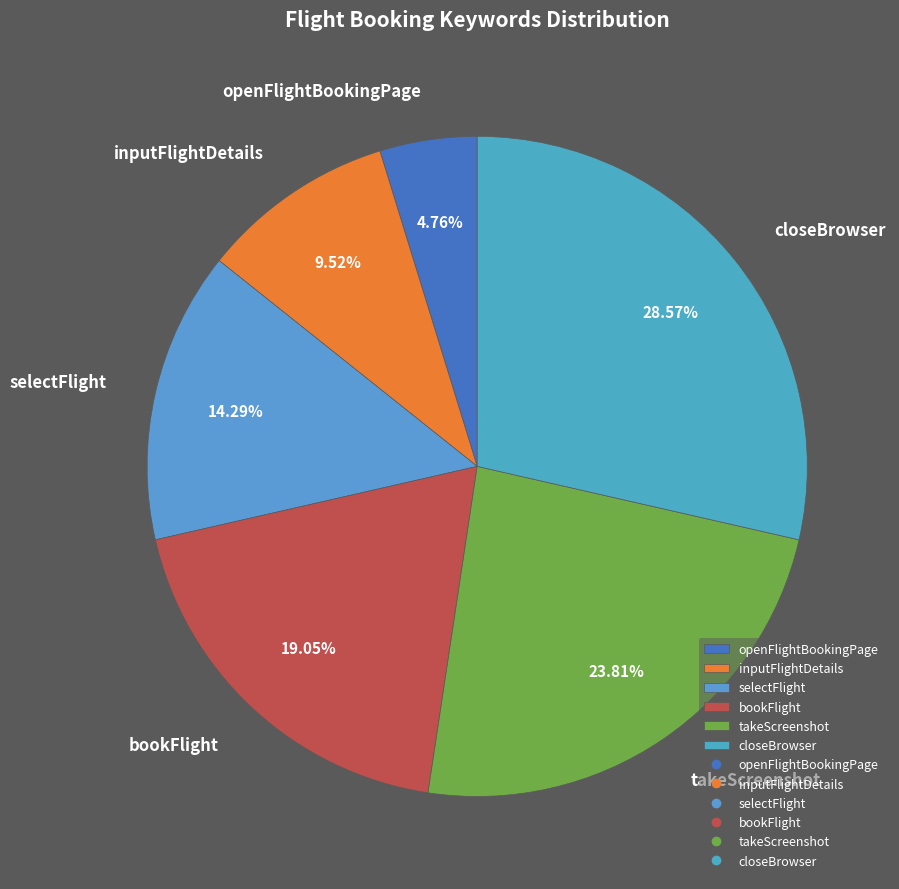

To the nearest percent, what is the difference between the largest and smallest slice percentages?

24%